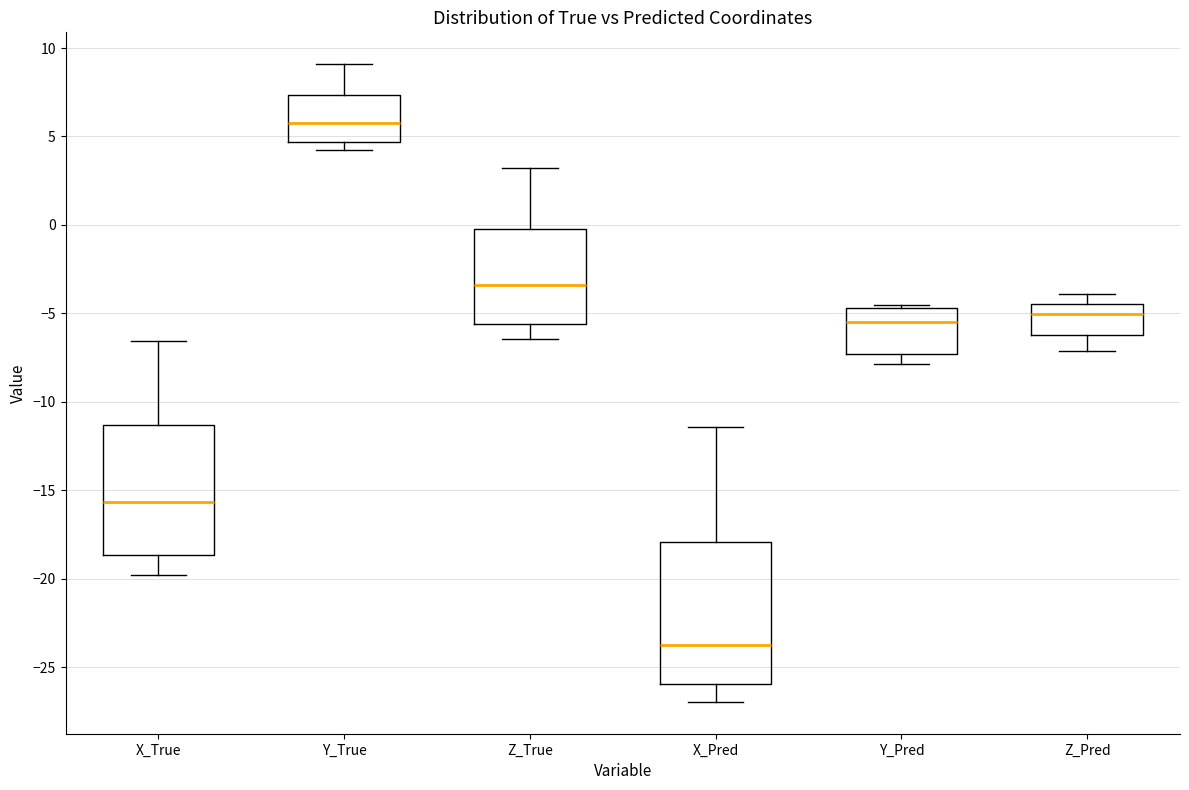

Reading left to right, read every box against the y-axis: the position of its median line, the range the box covers, and the ends of its whiskers. The values are not printed on the chart, so give them approximately, as read against the axis.

X_True: median -15.5, box -18.5 to -11.5, whiskers -20.0 to -6.5
Y_True: median 6.0, box 4.5 to 7.5, whiskers 4.0 to 9.0
Z_True: median -3.5, box -5.5 to 0.0, whiskers -6.5 to 3.0
X_Pred: median -23.5, box -26.0 to -18.0, whiskers -27.0 to -11.5
Y_Pred: median -5.5, box -7.5 to -4.5, whiskers -8.0 to -4.5 (just above the box's upper edge)
Z_Pred: median -5.0, box -6.0 to -4.5, whiskers -7.0 to -4.0